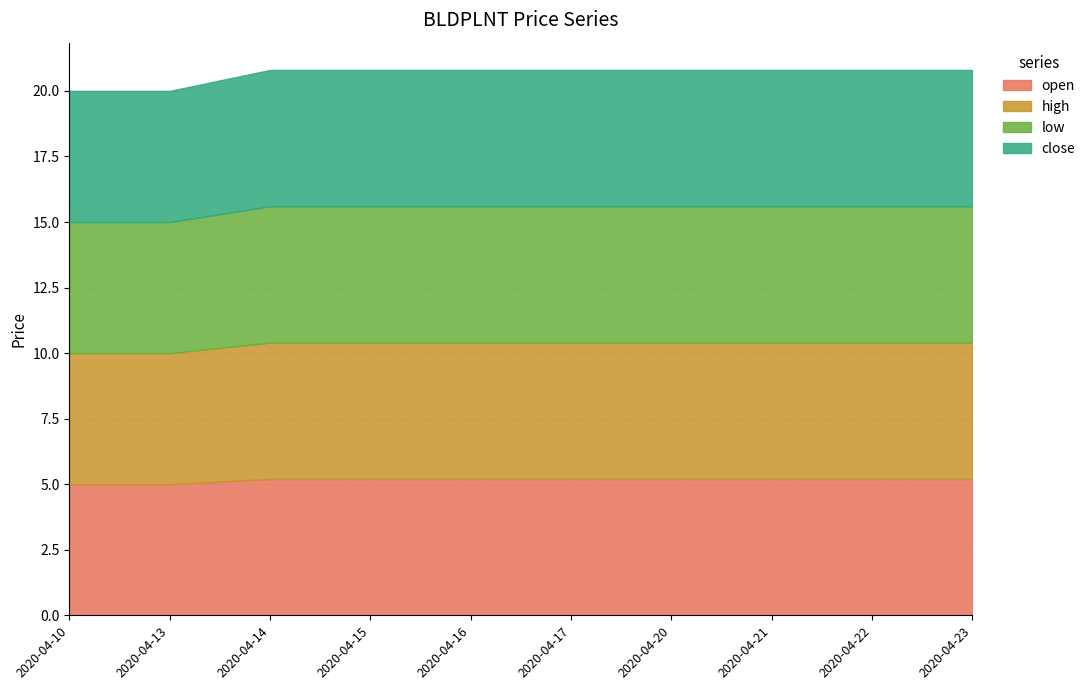

What is the average value of the high series?

5.2